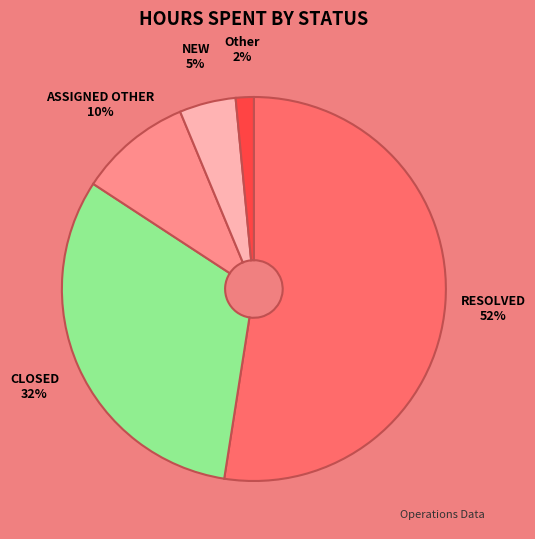

To the nearest percent, what portion does Other represent?

2%